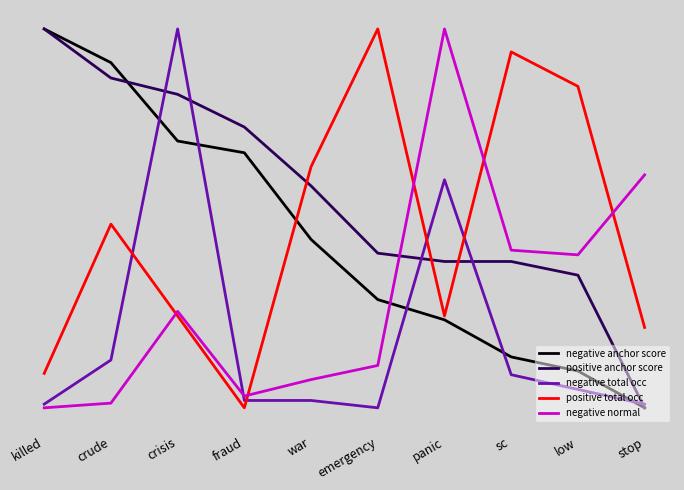

Which category has the highest value across all series?

panic